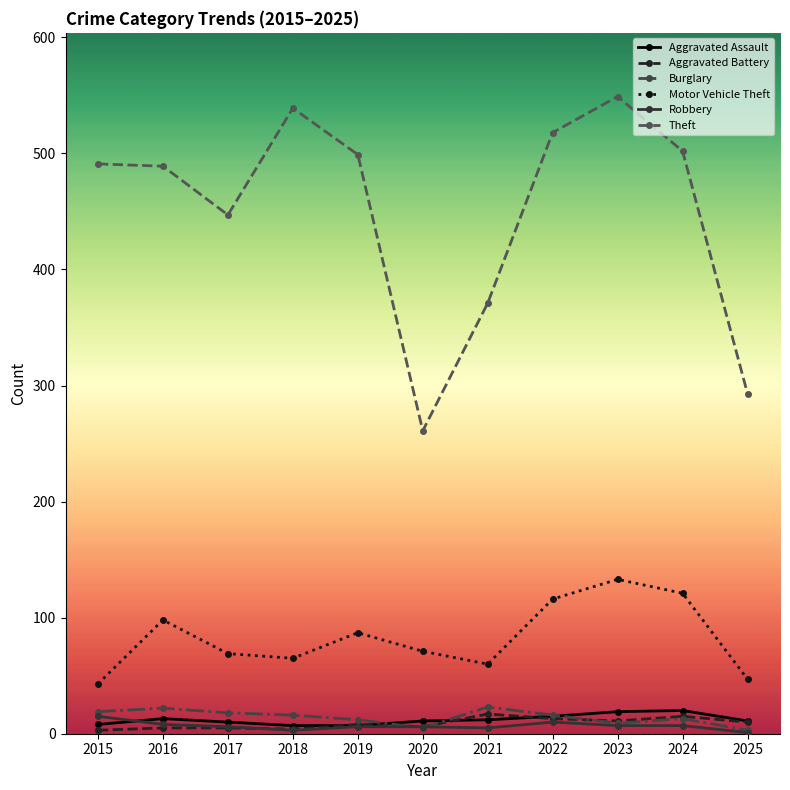

True or false: Theft and Motor Vehicle Theft intersect in this chart.

False